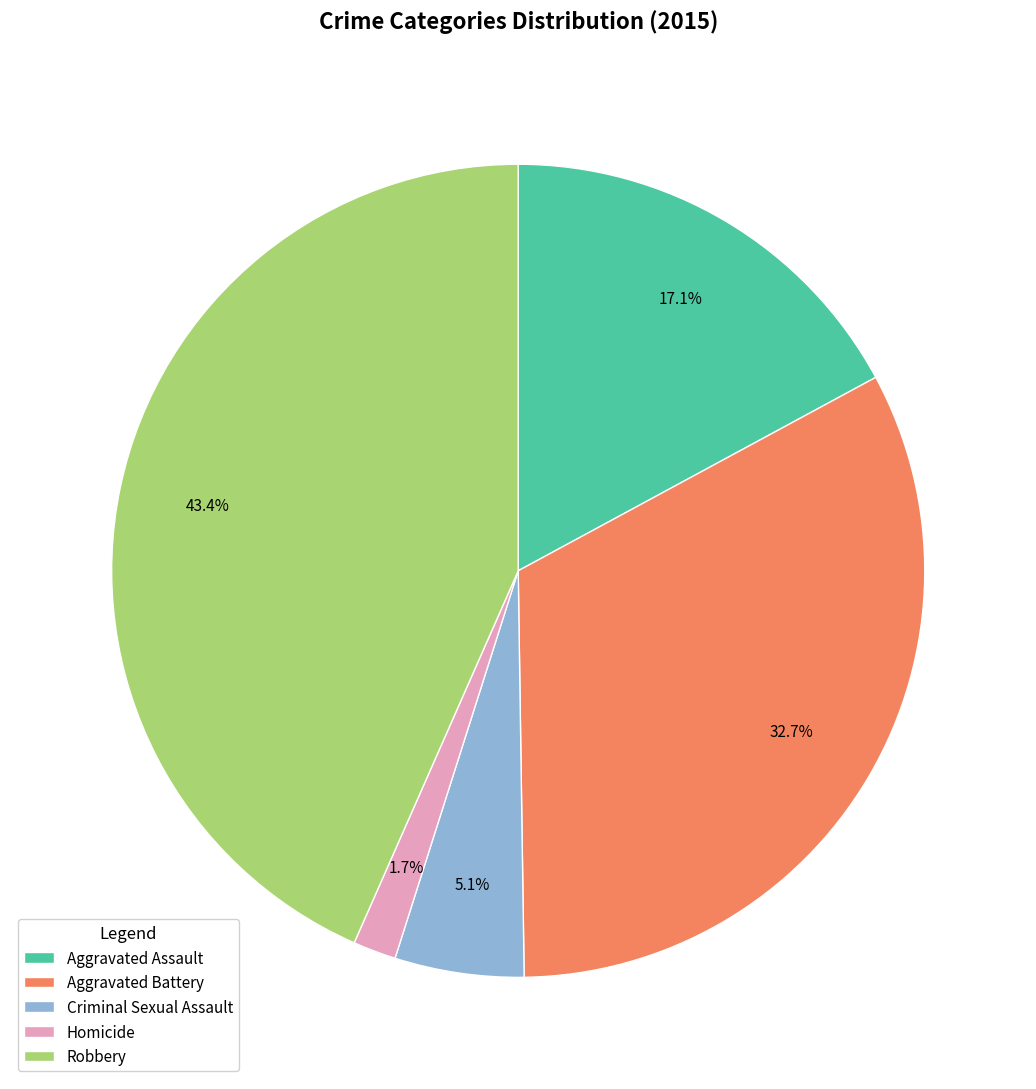

How many slices are in this pie chart?

5